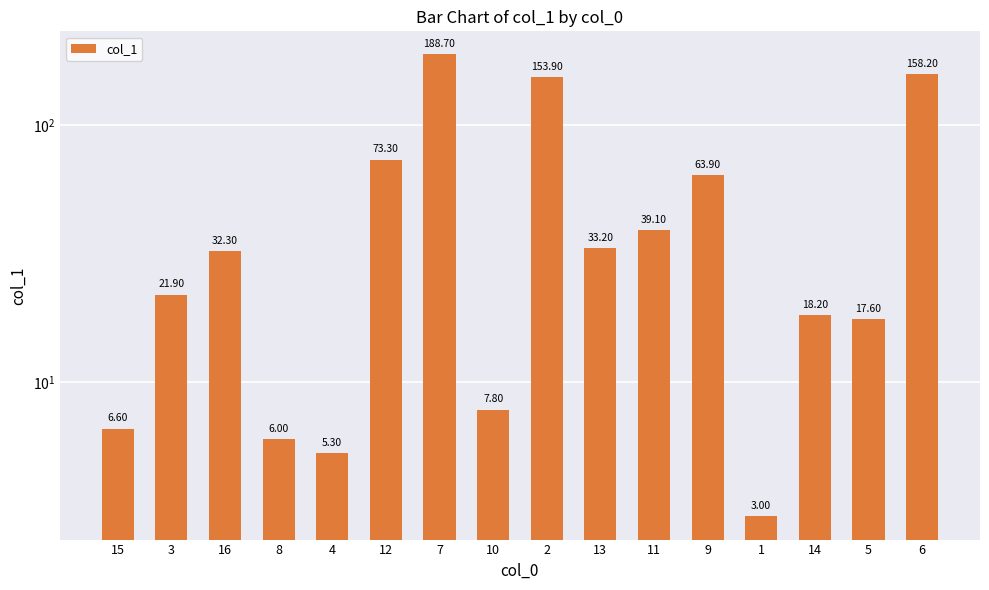

The value at 3 is 31.3. True or false?

False